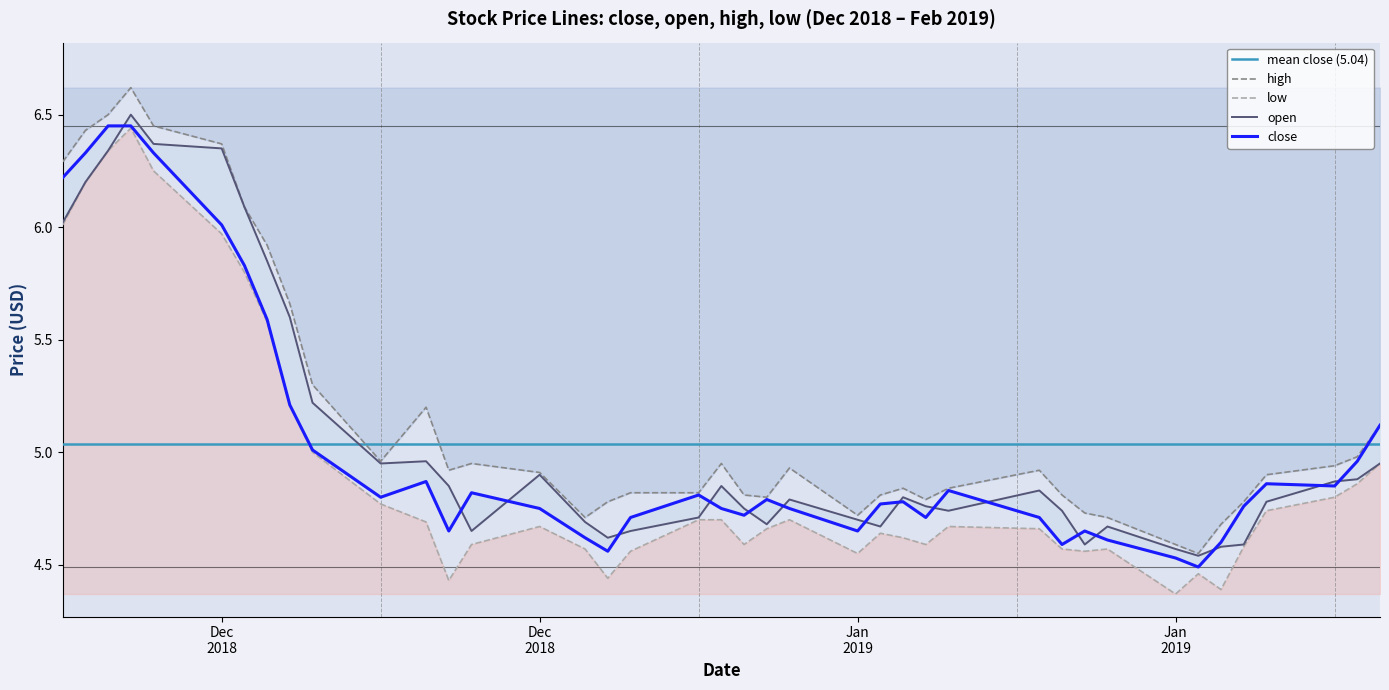

What position from the left is 2019-01-17?

27